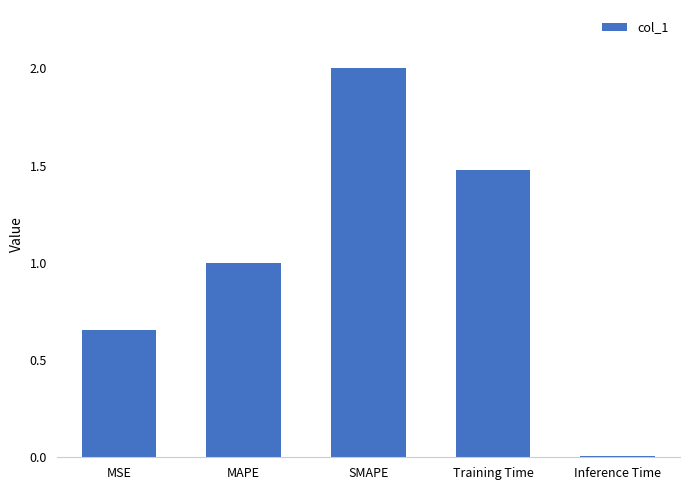

What is the maximum value shown in the chart?

2.0